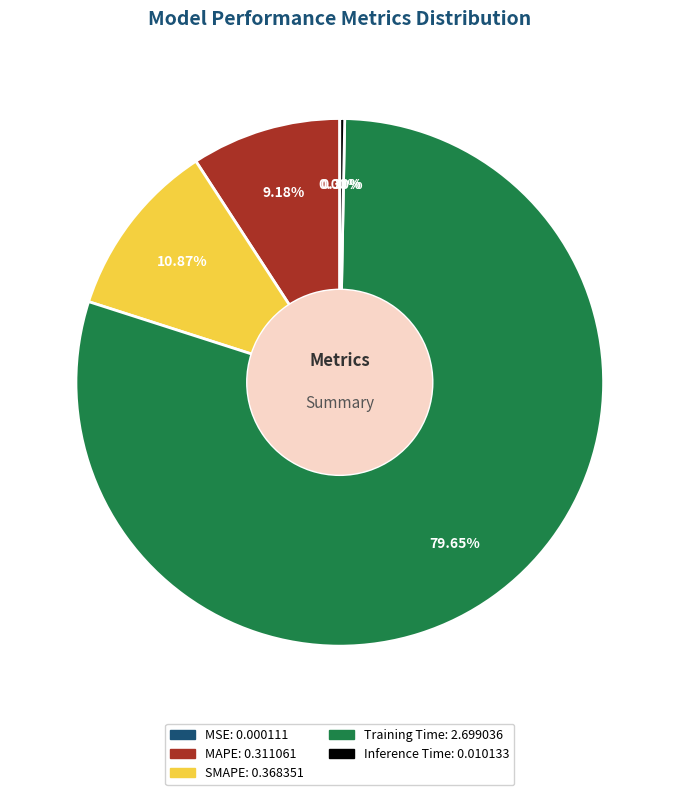

The Training Time slice represents 65% of the pie. True or false?

False